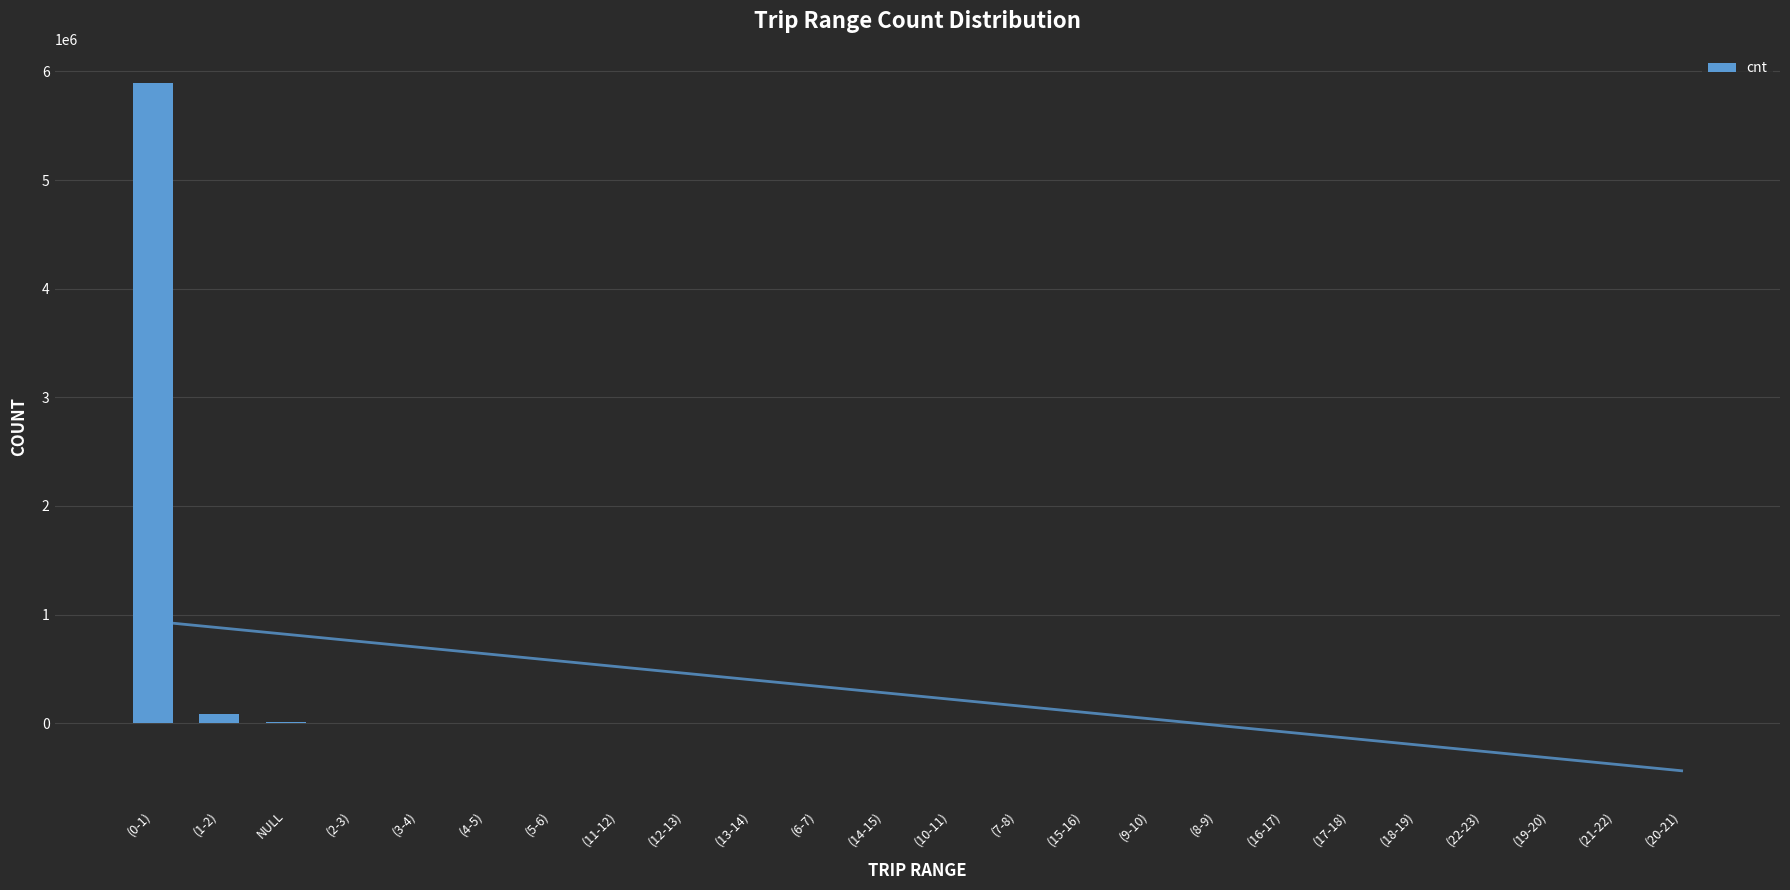

Which category has the lowest value across all series?

(20-21)